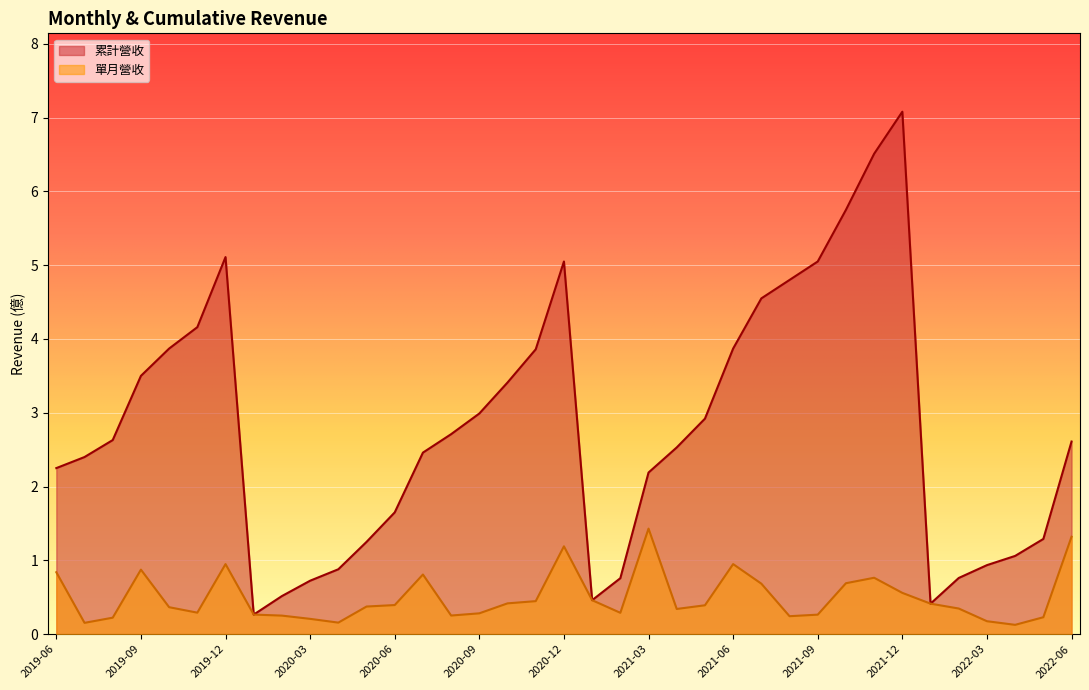

How many values in the 累計營收 series are below 2?

13